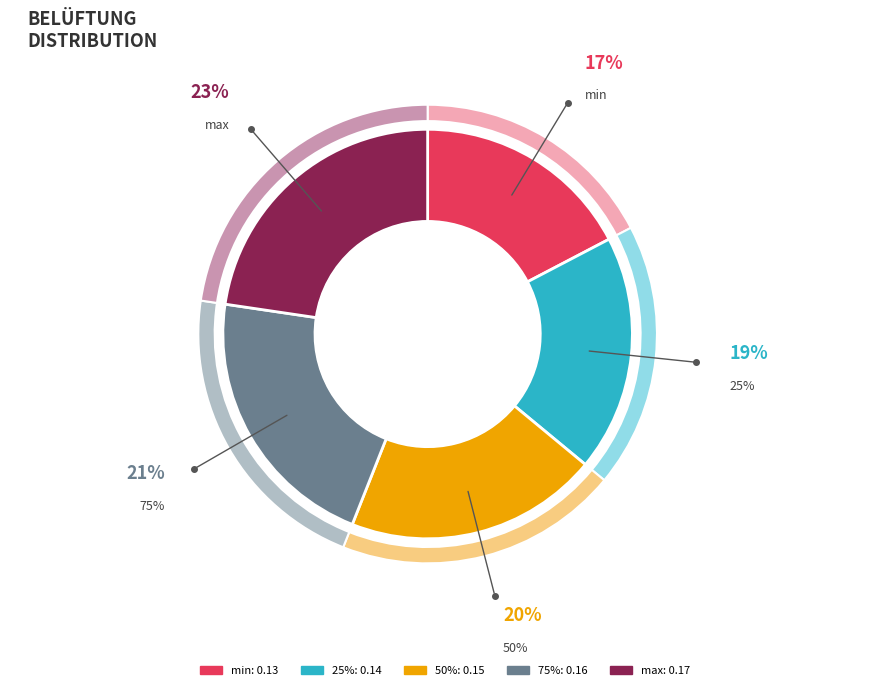

Between 25% and max, which is larger?

max